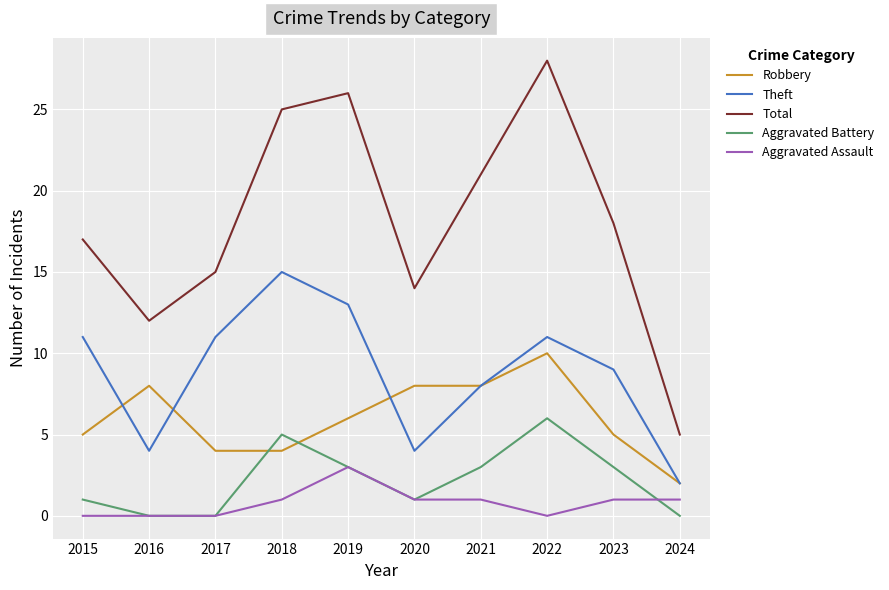

What is the sum of the Robbery values at 2018 and 2017?

8